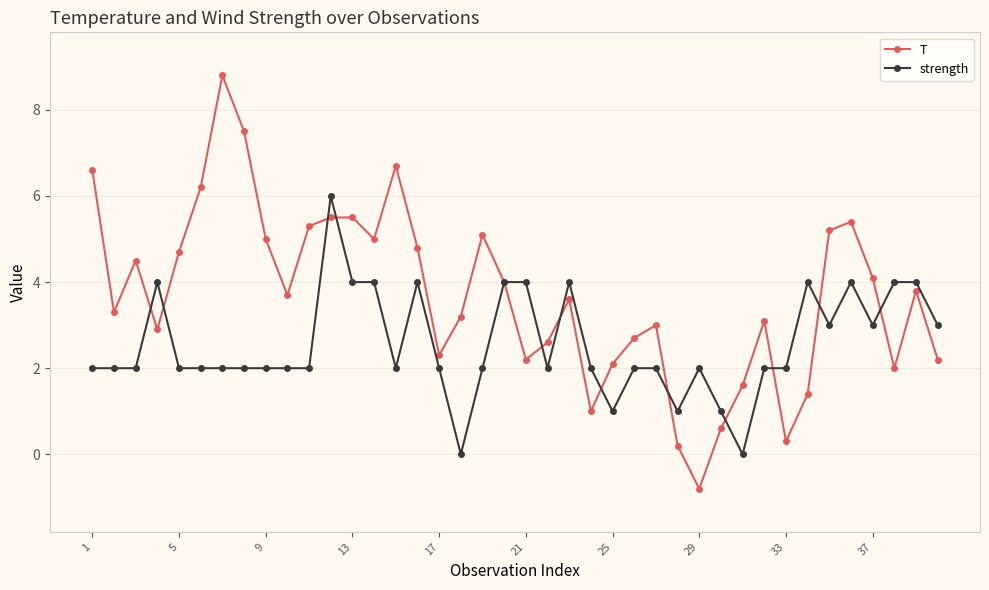

What is the greatest value displayed?

8.8